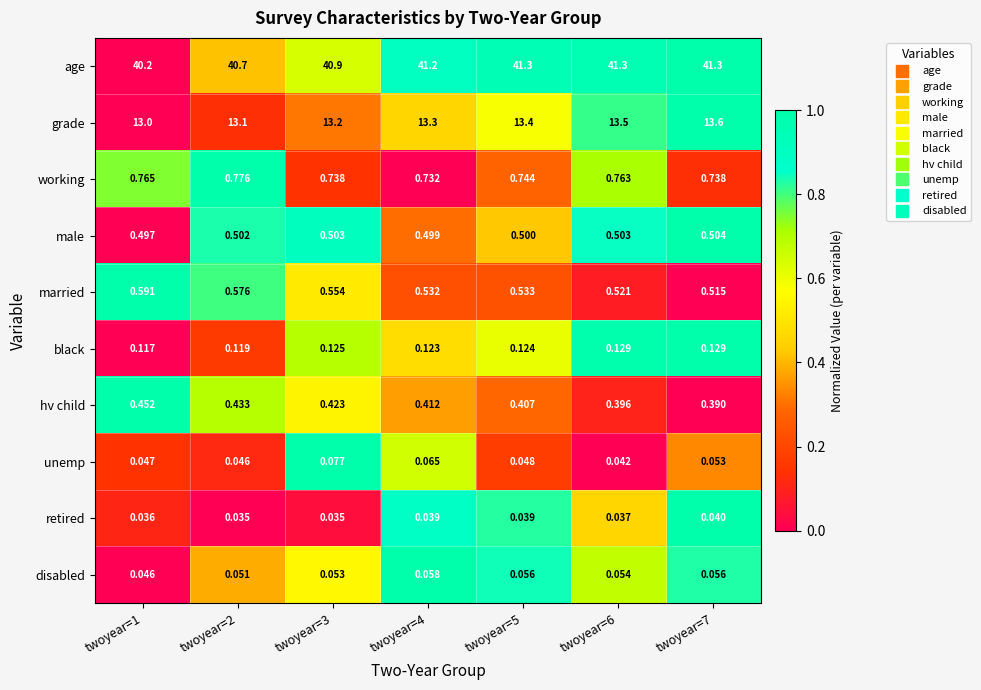

List the series in order of their peak value, highest first.

age, grade, working, married, male, hv child, black, unemp, disabled, retired